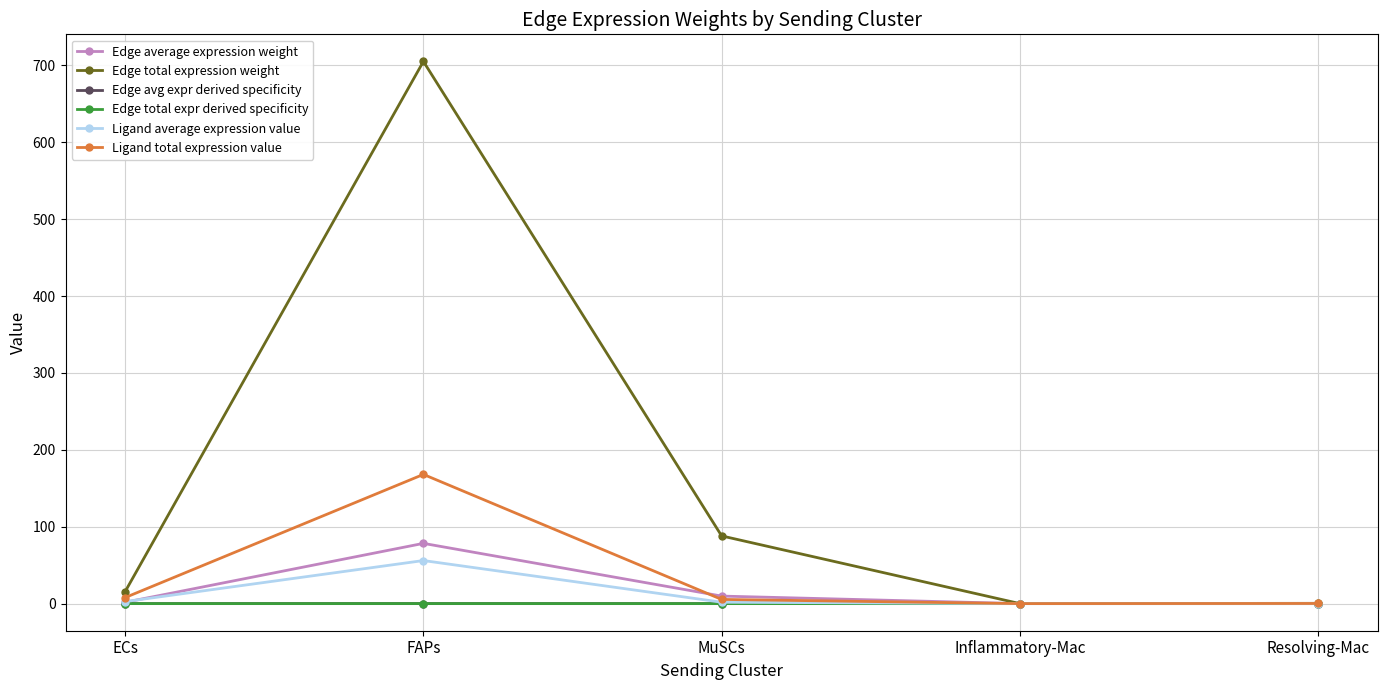

What is the value of the Ligand total expression value point at the 1st from the left?

7.9